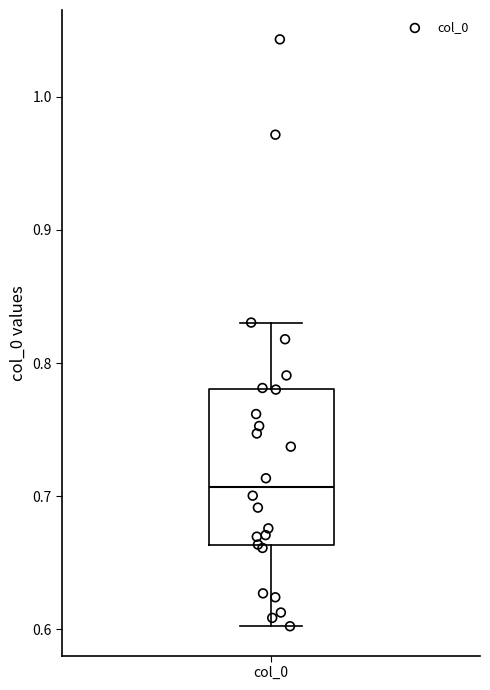

Read this box plot against the y-axis: the position of the median line, the range covered by the box, and the ends of both whiskers. The values are not printed on the chart, so give them approximately, as read against the axis.

median 0.71, box 0.66 to 0.78, whiskers 0.60 to 0.83